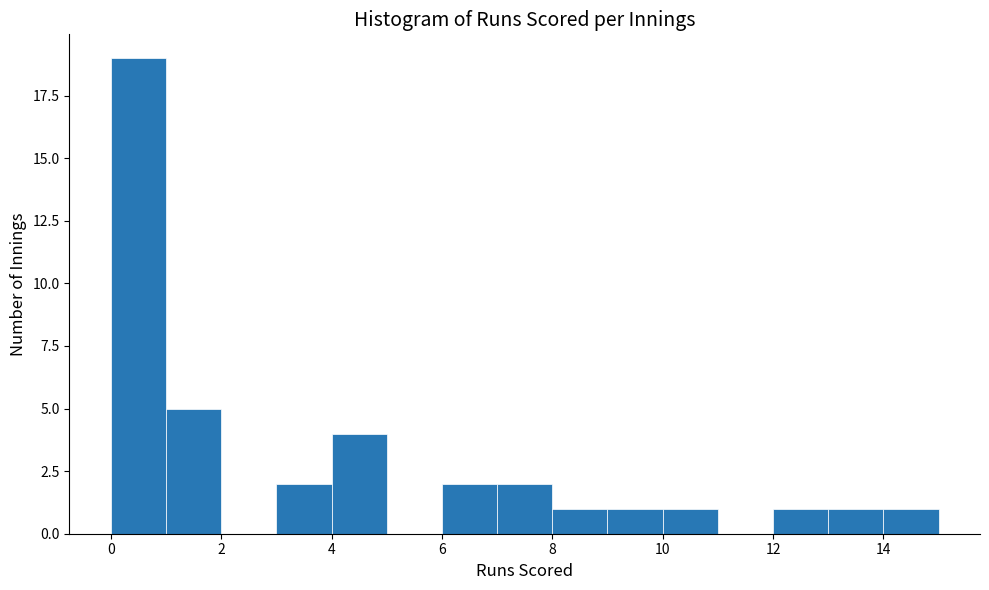

Reading left to right, transcribe this chart: for each bar, give the range it covers on the x-axis and its height. The values are not printed on the chart, so give them approximately, as read against the axis.

0 to 1: 19
1 to 2: 5
2 to 3: 0
3 to 4: 2
4 to 5: 4
5 to 6: 0
6 to 7: 2
7 to 8: 2
8 to 9: 1
9 to 10: 1
10 to 11: 1
11 to 12: 0
12 to 13: 1
13 to 14: 1
14 to 15: 1